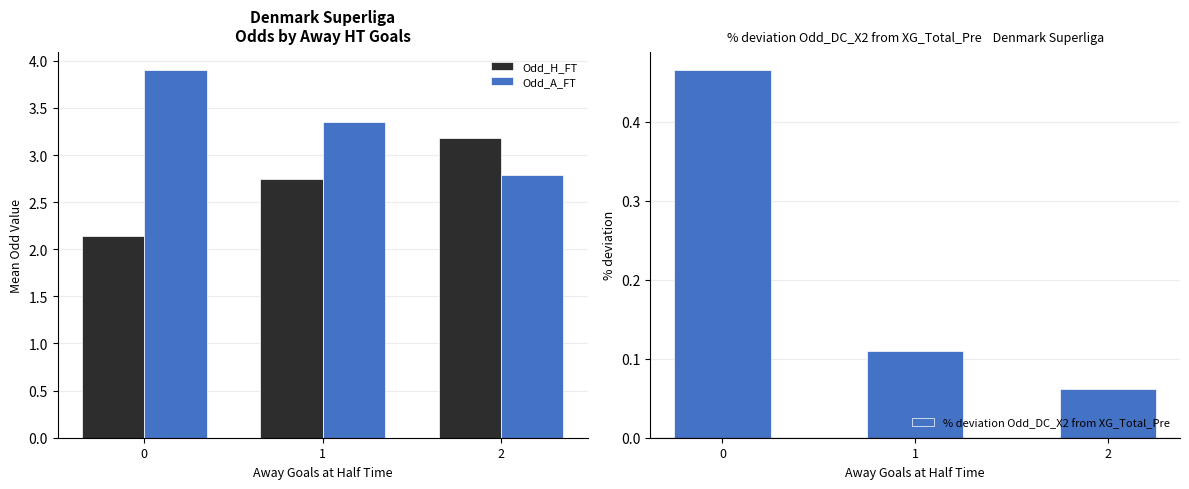

Which category has the lowest value across all series?

2